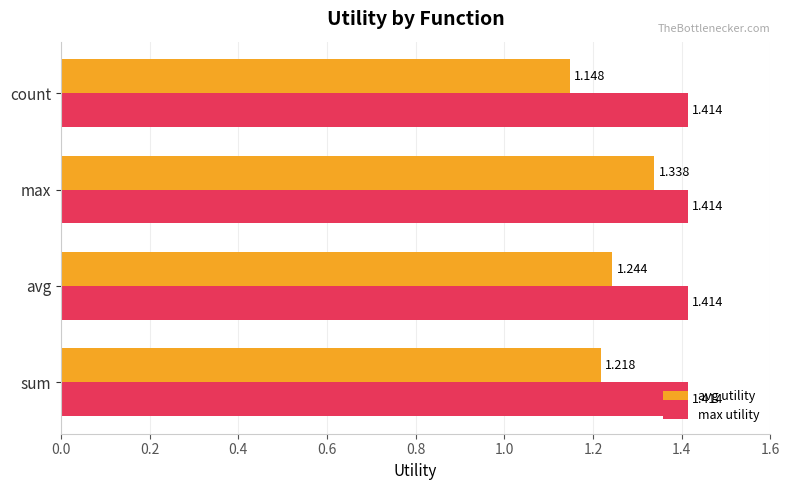

Count the number of data series in this chart.

2